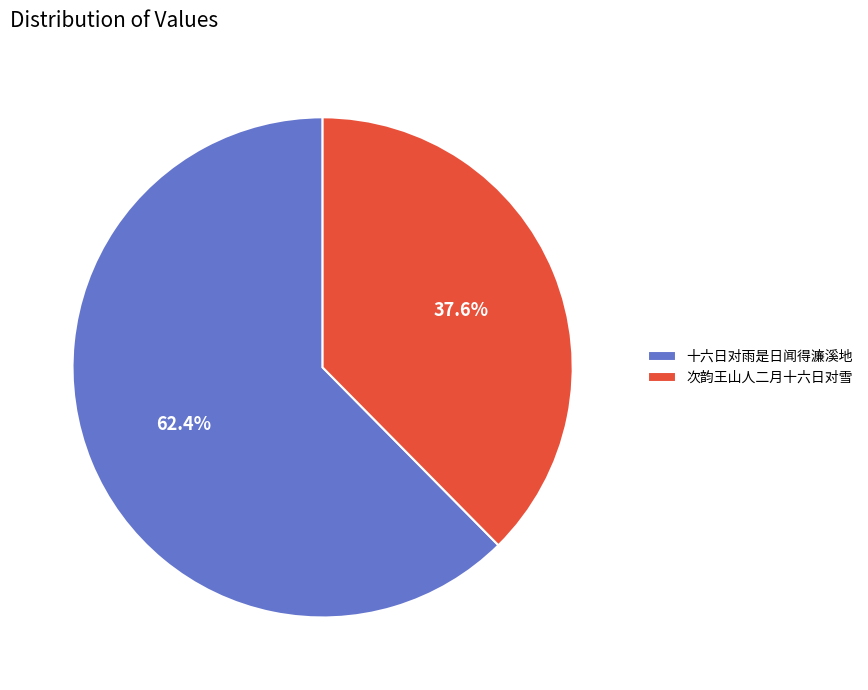

Which category has the smallest portion of the pie?

次韵王山人二月十六日对雪